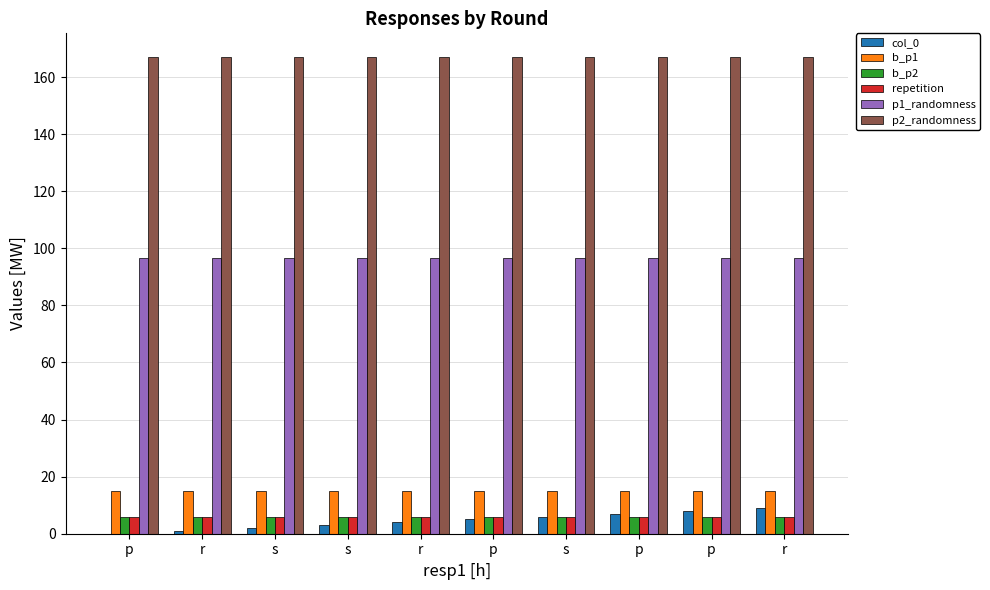

What are all the series names shown in the legend?

col_0, b_p1, b_p2, repetition, p1_randomness, p2_randomness